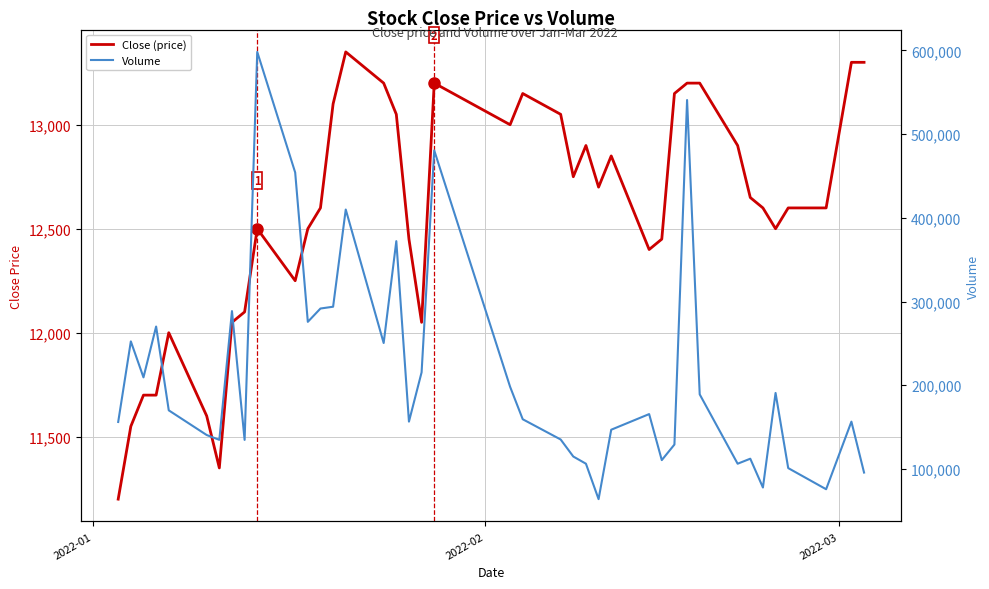

How many categories are shown in the chart?

40